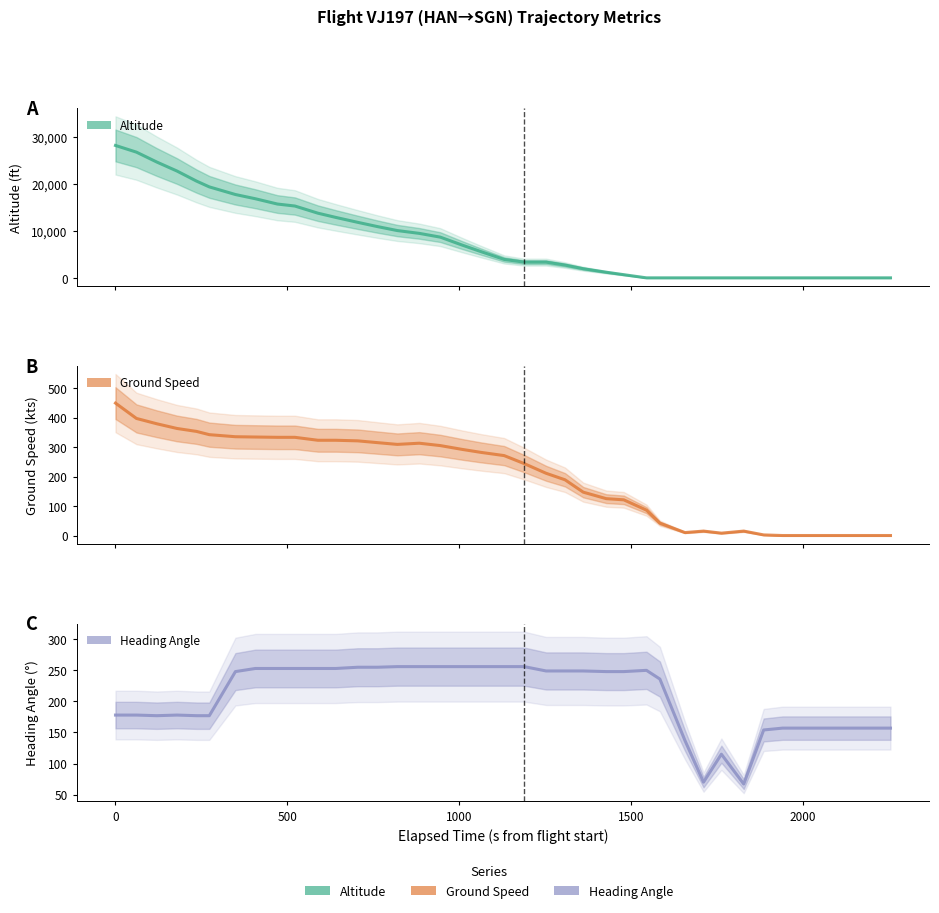

Is the value of altitude at 21 greater than the value of heading_angle at 10?

Yes